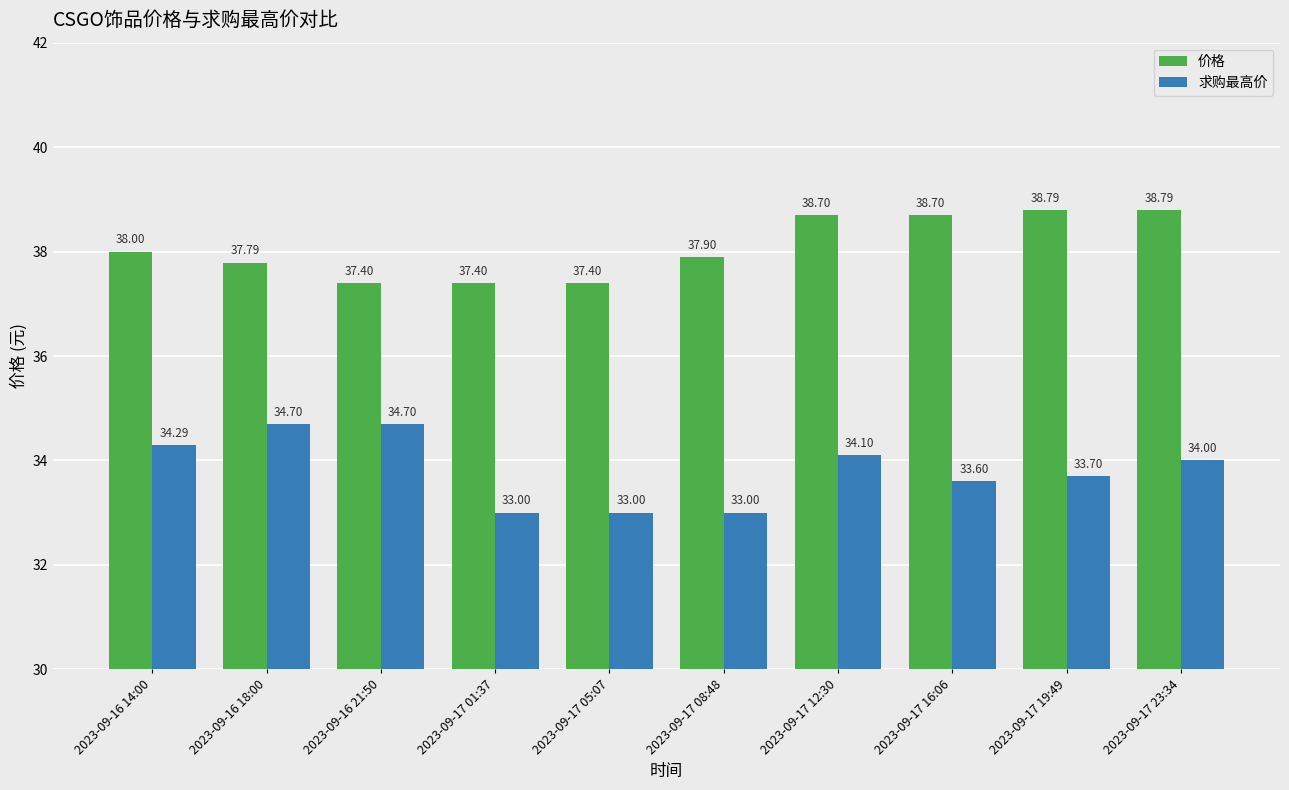

Which series has the largest total across all categories?

价格